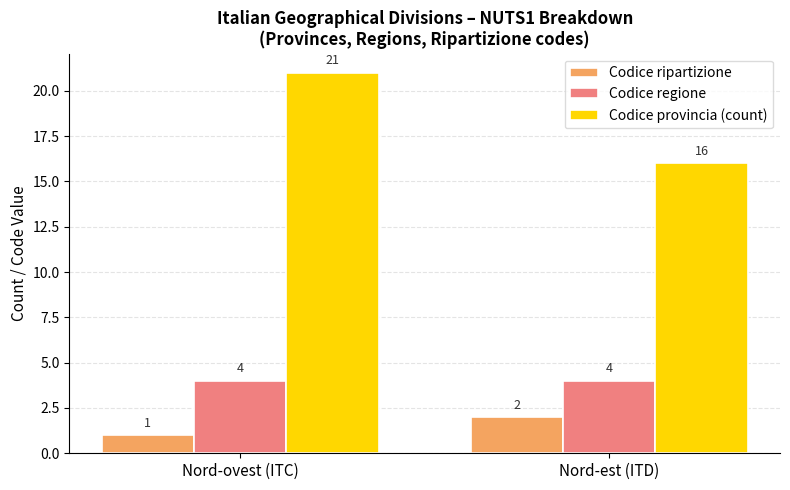

What is the sum of the Codice regione values at Nord-ovest (ITC) and Nord-est (ITD)?

8